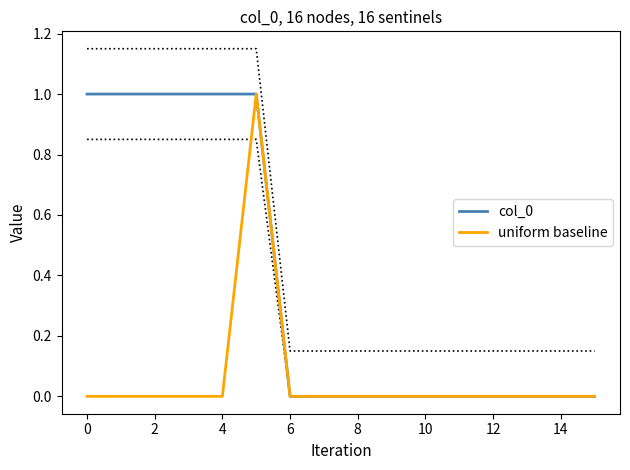

Does the chart display data point markers on the line(s)?

No